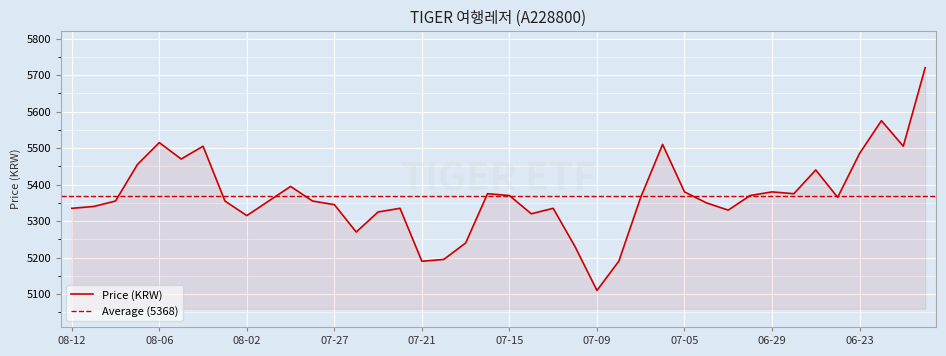

How many interior local peaks (higher than both neighbors) does the data have?

10